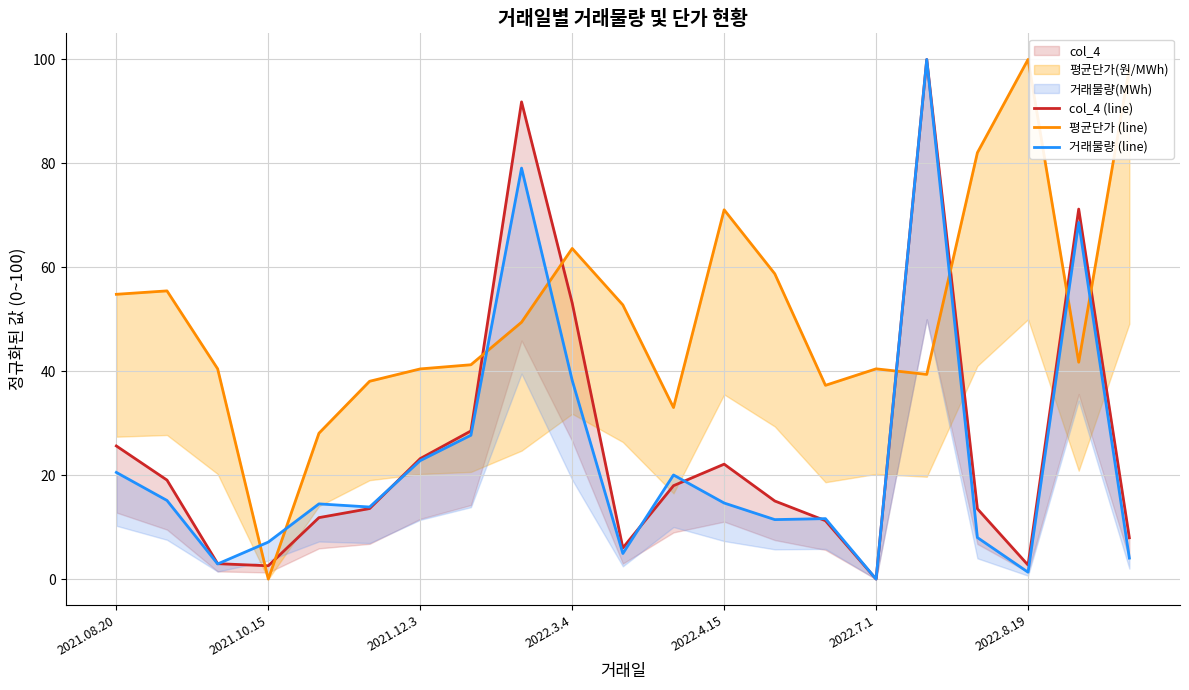

Which label corresponds to the largest value in the chart?

16